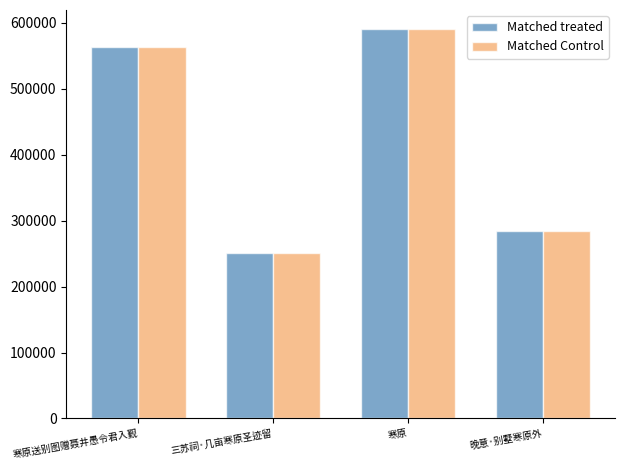

How many values in the Matched Control series are below 563194?

2